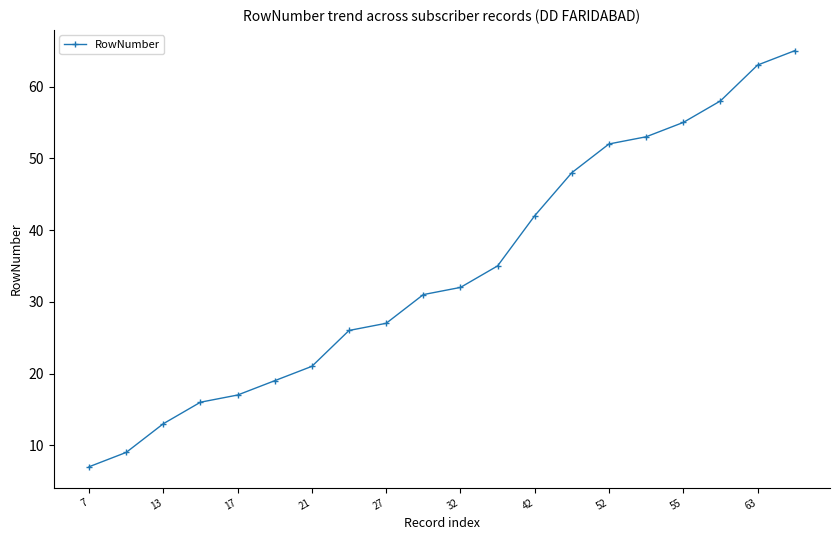

What is the maximum value shown in the chart?

65